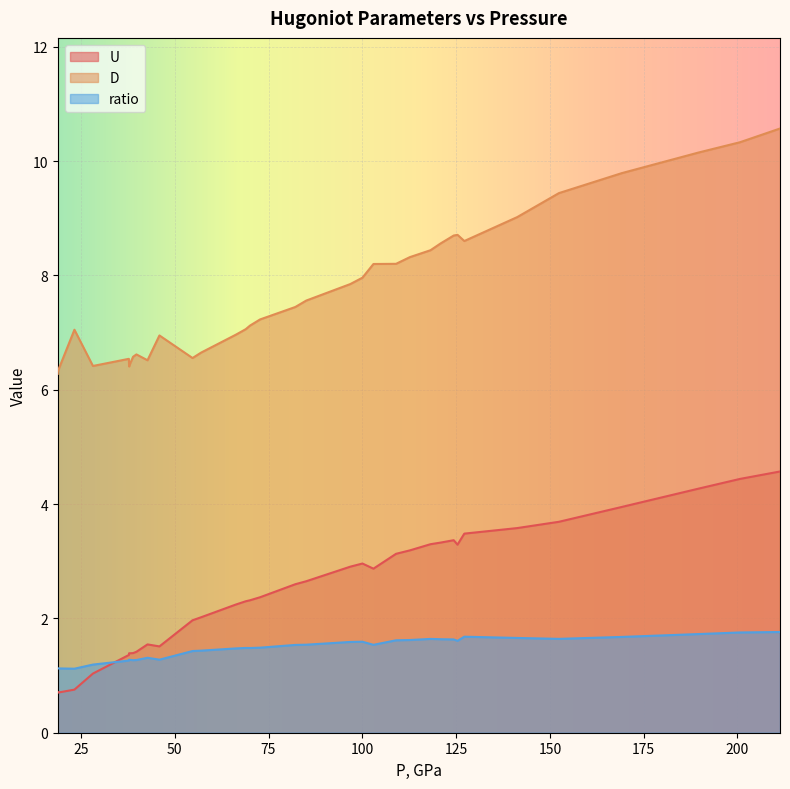

What is the greatest value displayed?

10.6